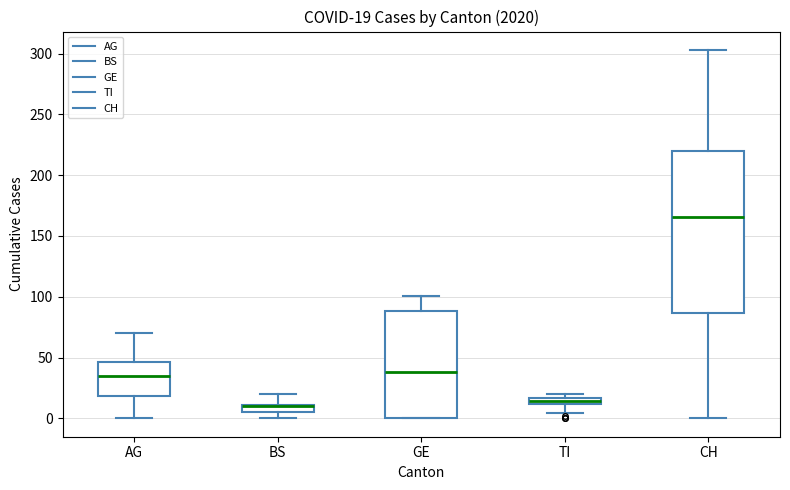

Comparing the boxes themselves (not the whiskers), which one is the tallest?

CH